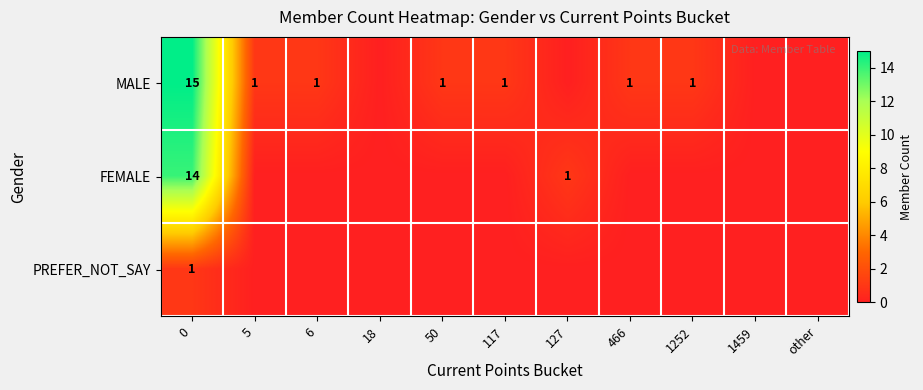

The value of MALE at 466 is 1. True or false?

True